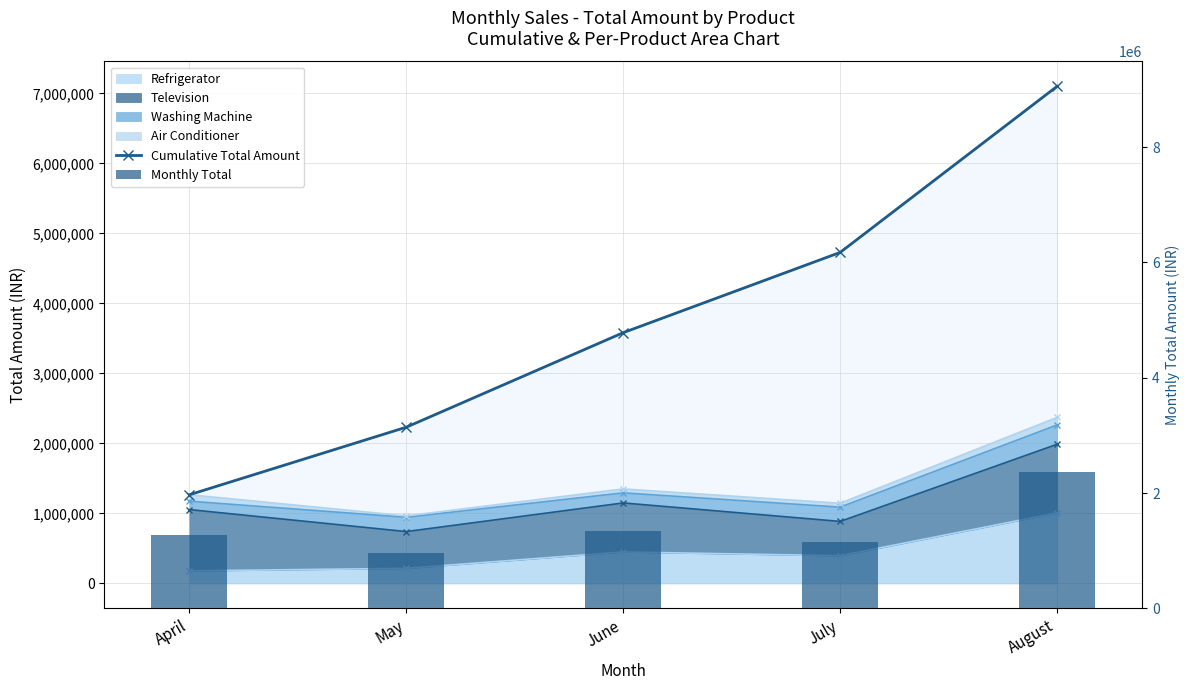

How many groups of bars are there?

5